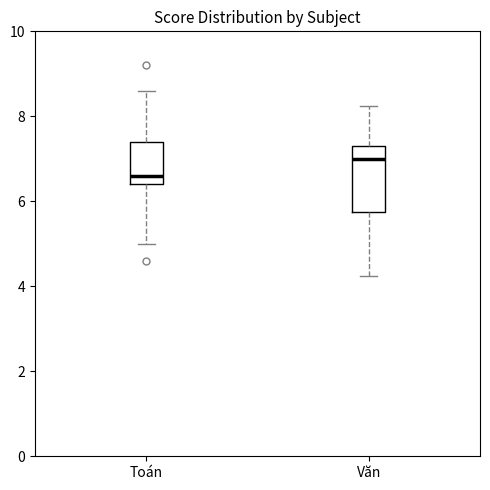

Reading left to right, read every box against the y-axis: the position of its median line, the range the box covers, and the ends of its whiskers. The values are not printed on the chart, so give them approximately, as read against the axis.

Toán: median 6.6, box 6.4 to 7.4, whiskers 5.0 to 8.6
Văn: median 7.0, box 5.8 to 7.2, whiskers 4.2 to 8.2